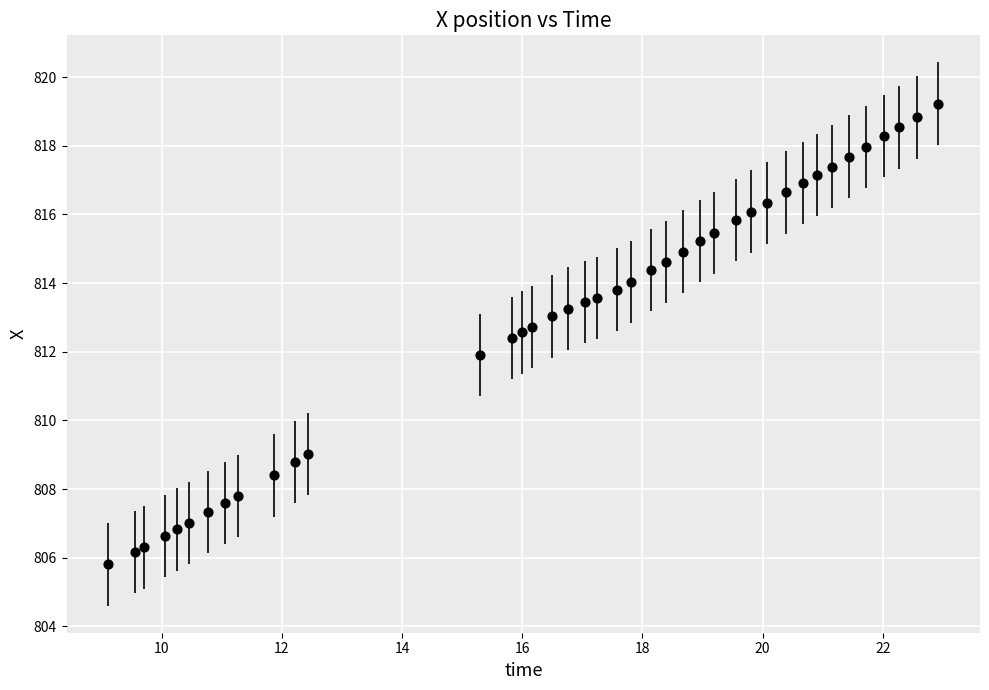

What is the range of X values (max minus min)?

13.8